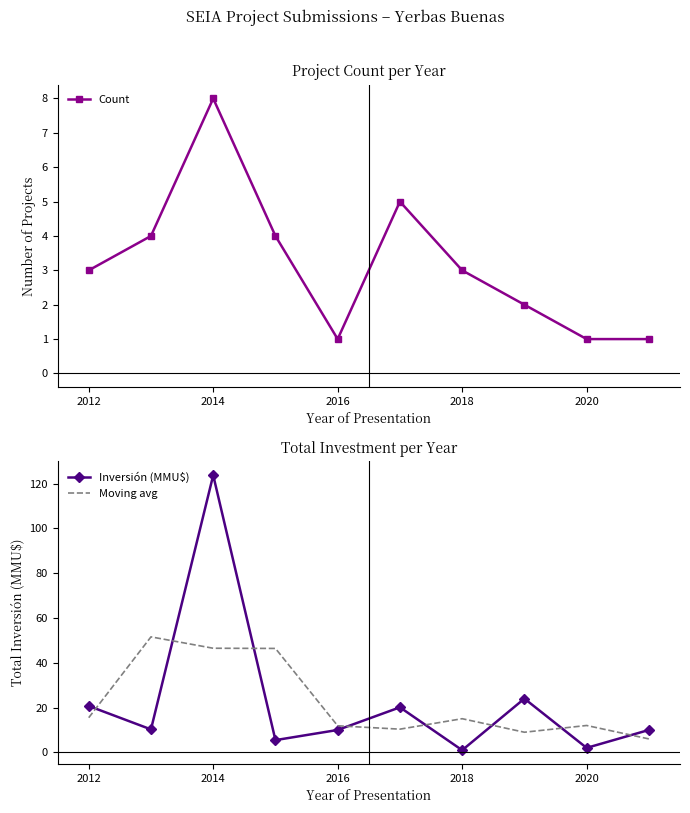

The value of Moving avg at 2018 is 20.5. True or false?

False